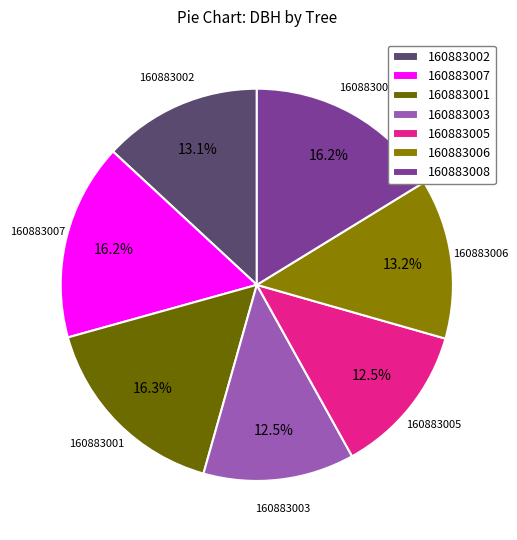

Between 160883005 and 160883002, which is larger?

160883002